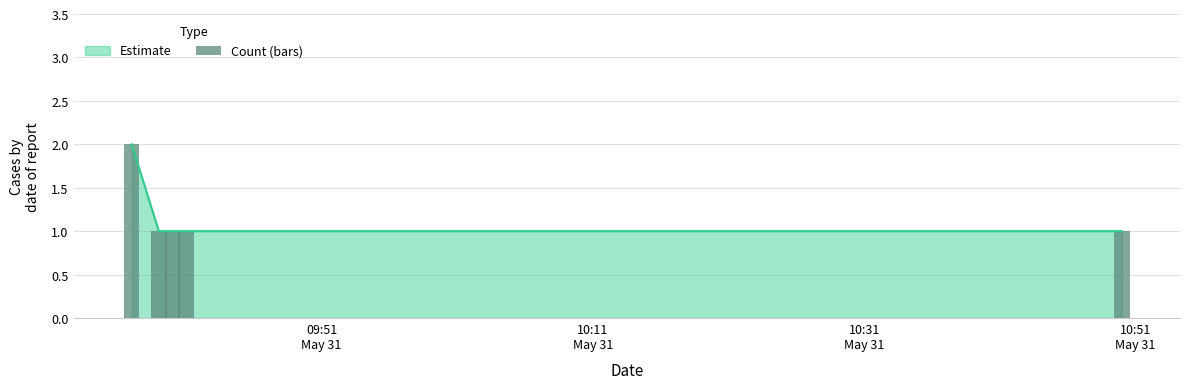

What is the maximum value shown in the chart?

2